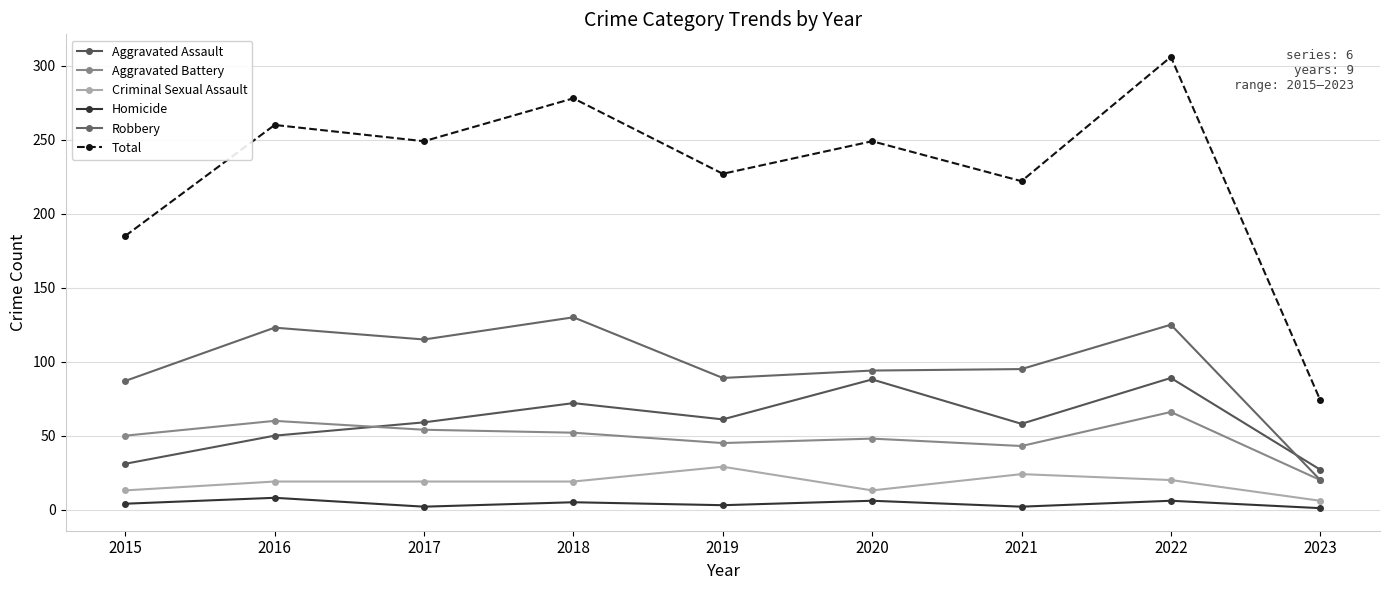

At which category is the sum across all series the highest?

2022